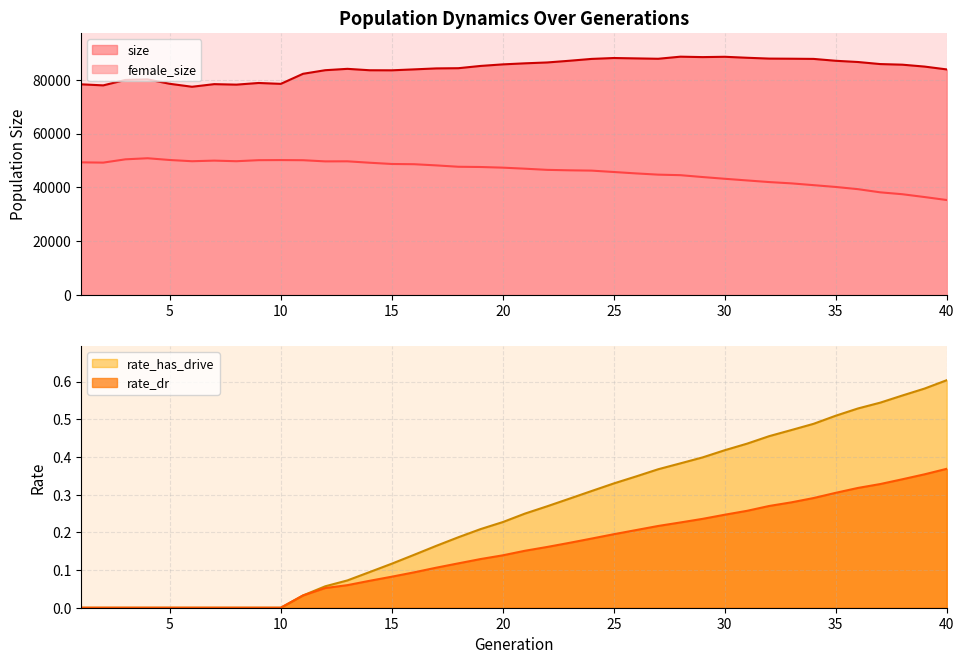

How many lines are shown in the chart?

4